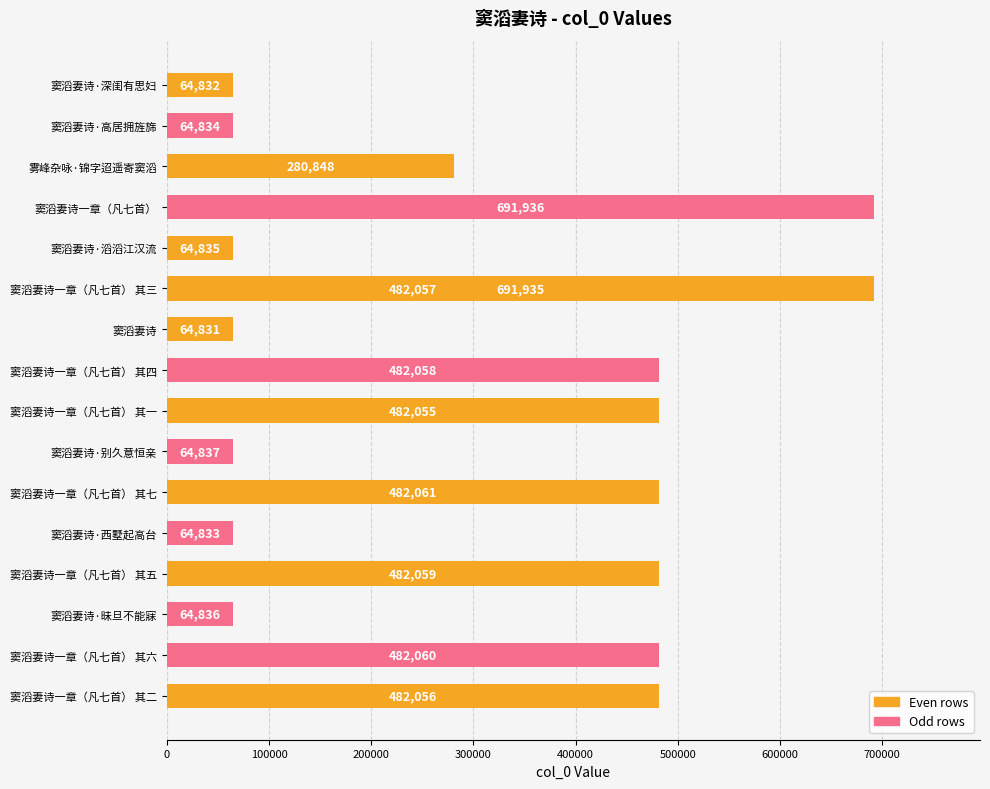

How many data points are less than 482055?

8